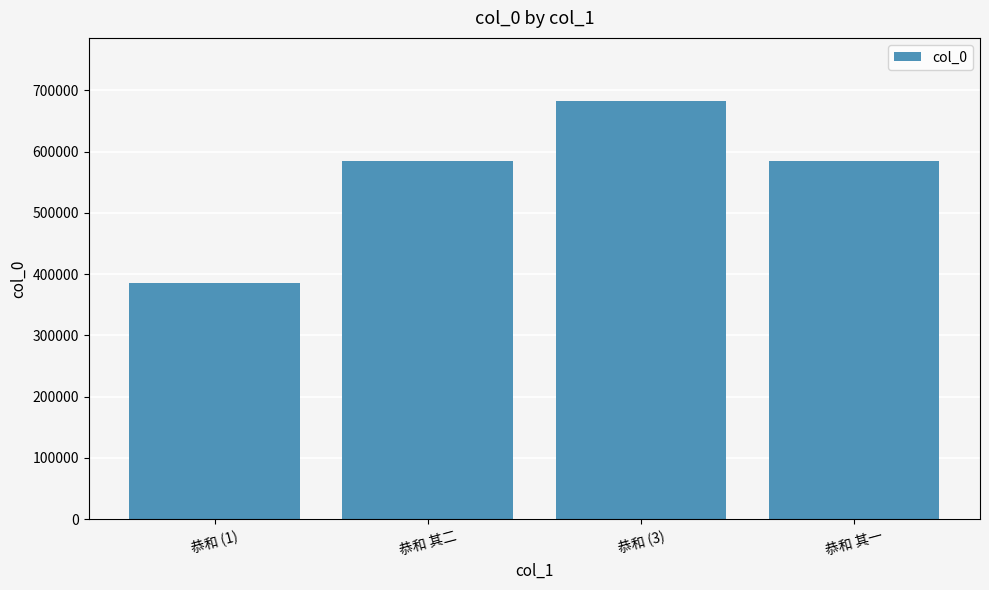

What is the smallest value displayed?

385605